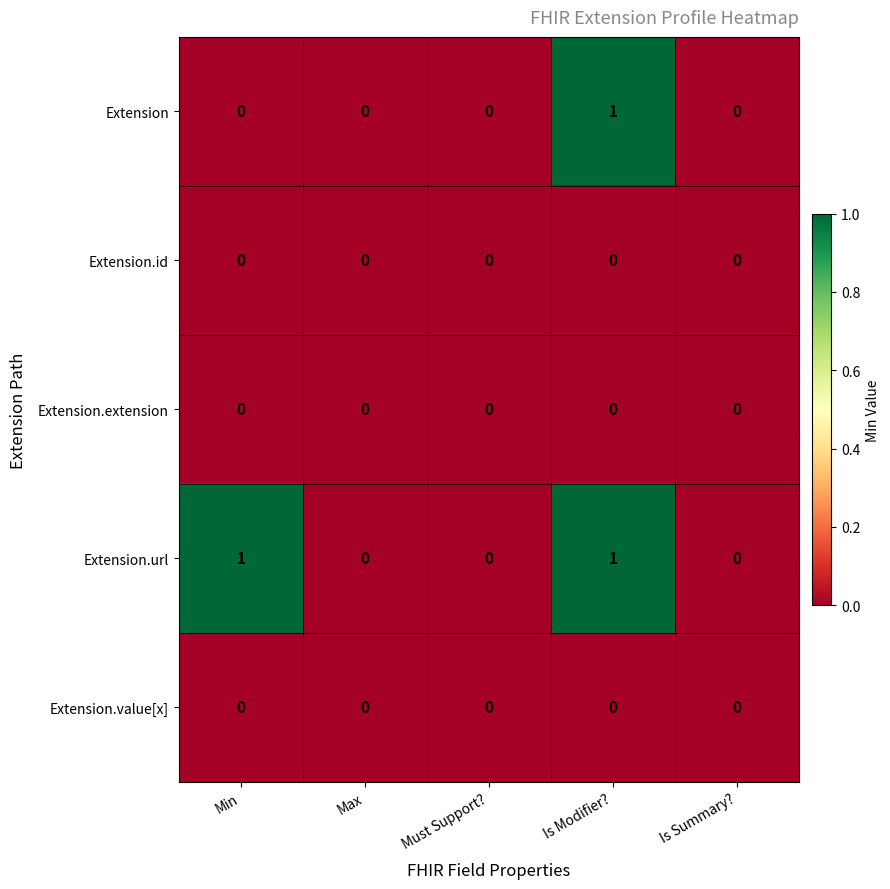

At which category is the sum across all series the highest?

Is Modifier?